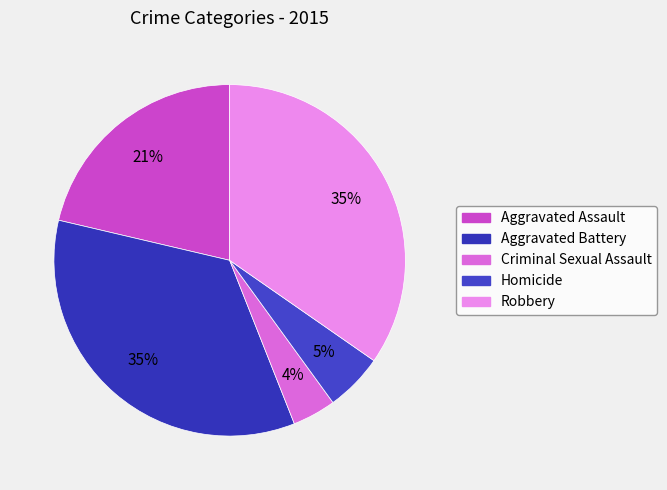

How many slices are in this pie chart?

5